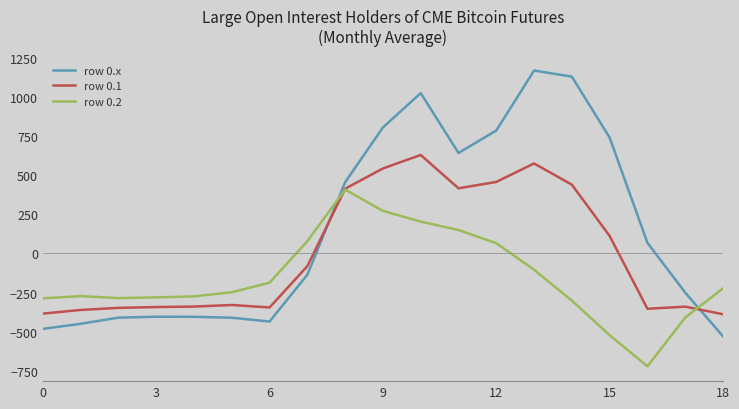

List the series in order of their peak value, lowest first.

row 0.2, row 0.1, row 0.x